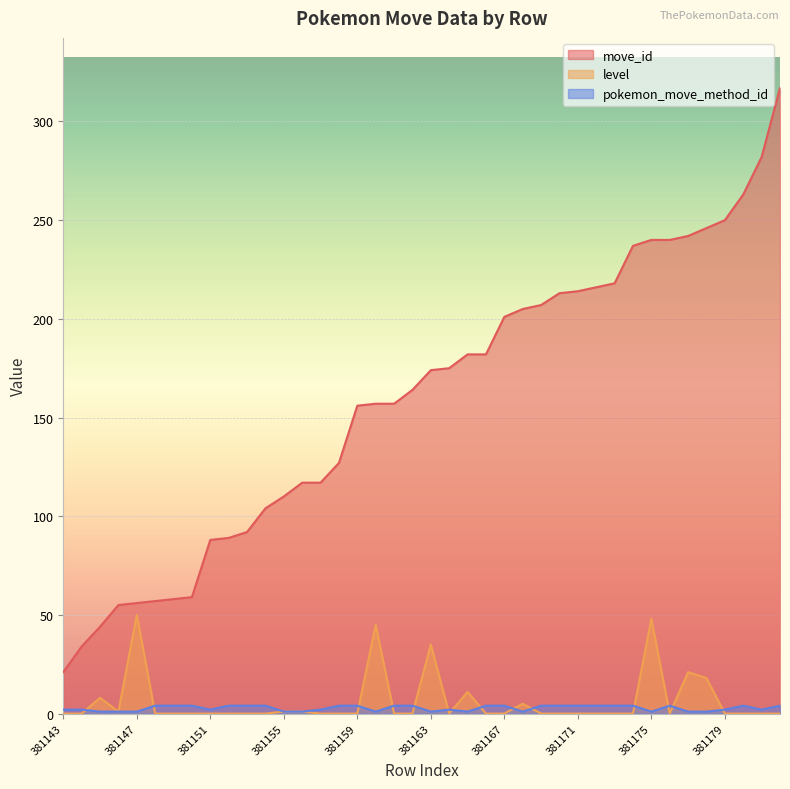

Does the chart display data point markers on the line(s)?

No